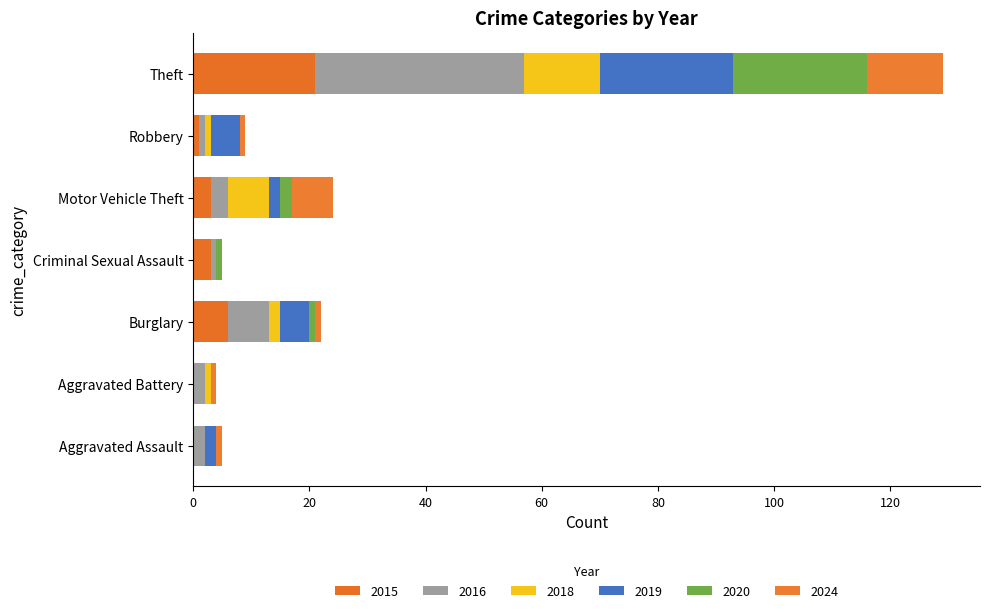

Reading right to left, transcribe all the data shown in this chart.

2015: 21	1	3	3	6	0	0
2016: 36	1	3	1	7	2	2
2018: 13	1	7	0	2	1	0
2019: 23	5	2	0	5	0	2
2020: 23	0	2	1	1	0	0
2024: 13	1	7	0	1	1	1